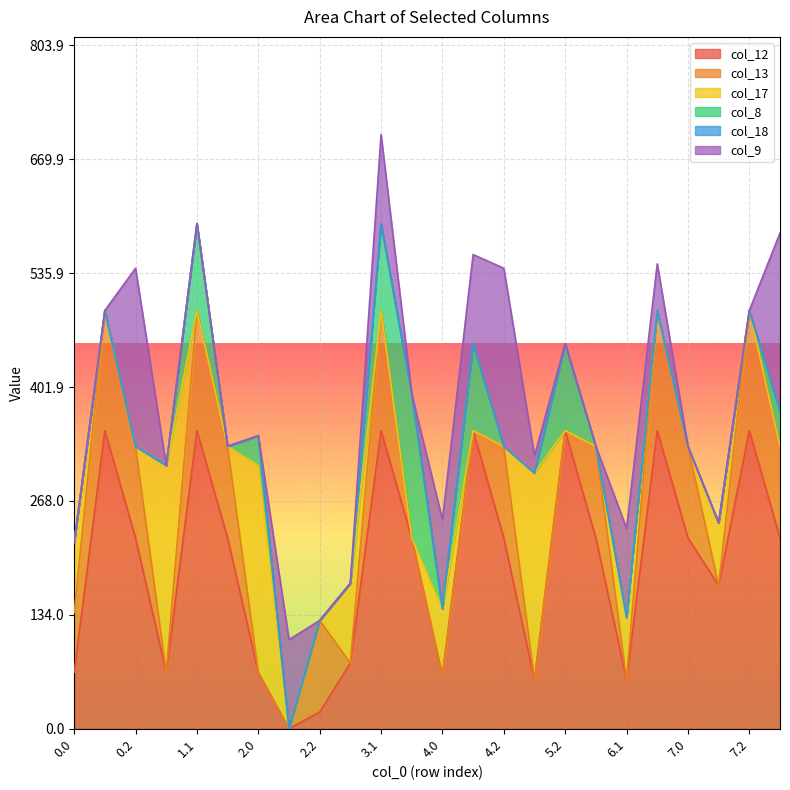

At which category is the sum across all series the highest?

3.1